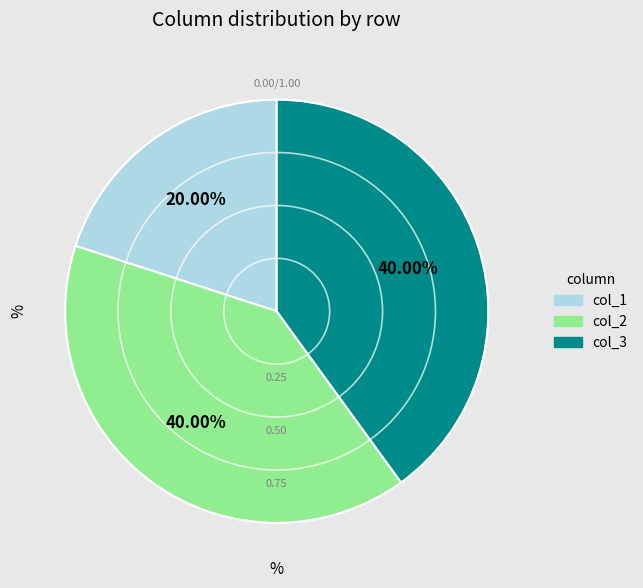

To the nearest percent, what is the average slice percentage?

33%